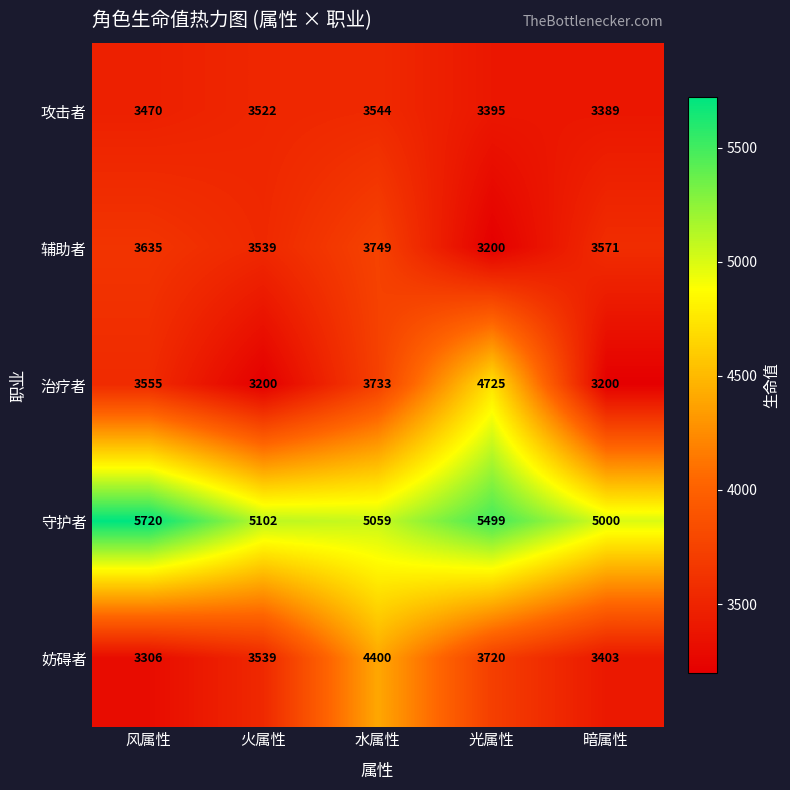

What is the spread (max minus min) of values at 水属性?

1515